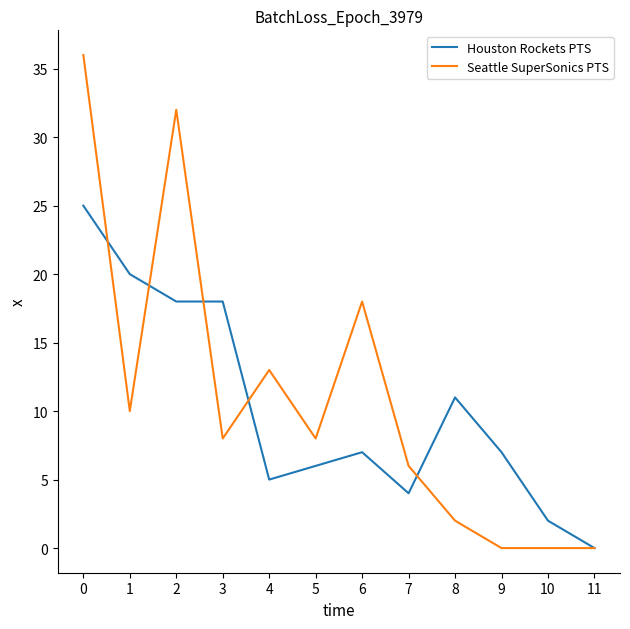

Count the number of categories in the chart.

12